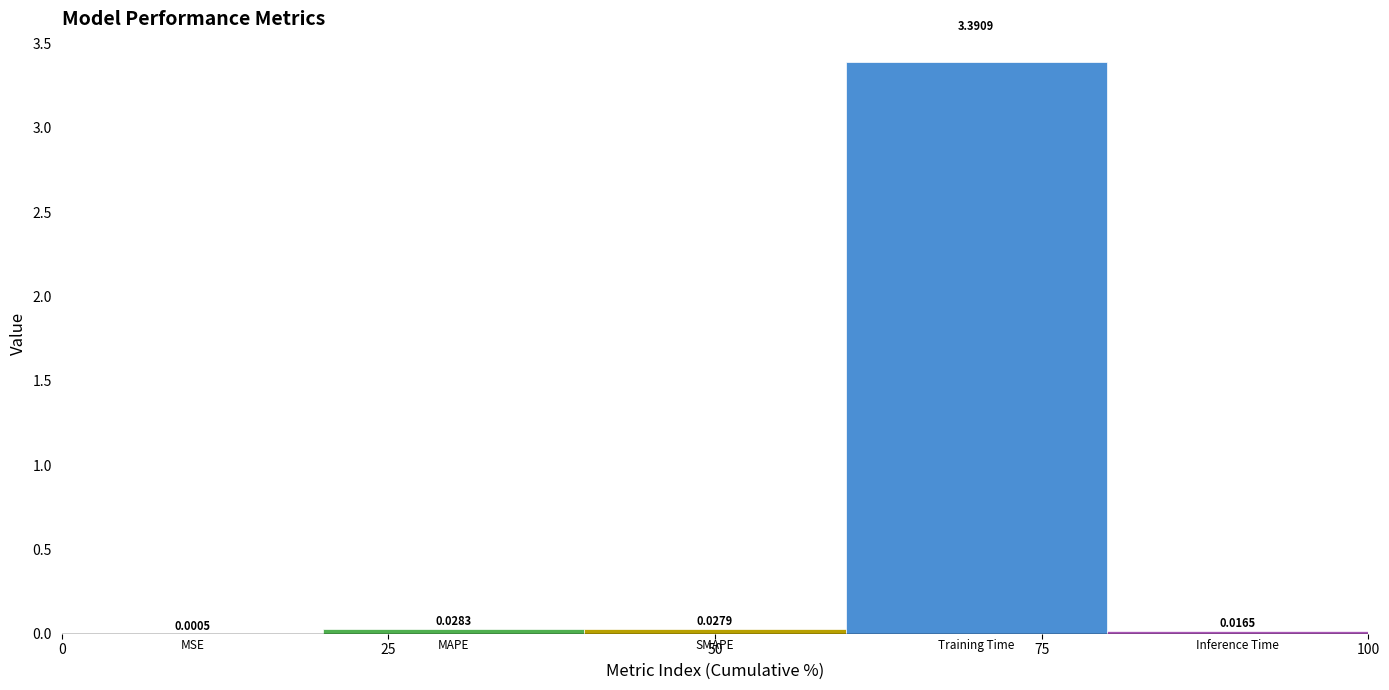

What is the sum of all values?

3.5